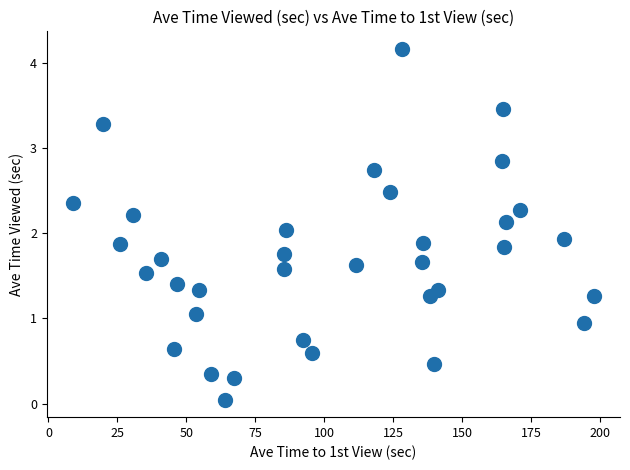

What is the range of X values (max minus min)?

188.8